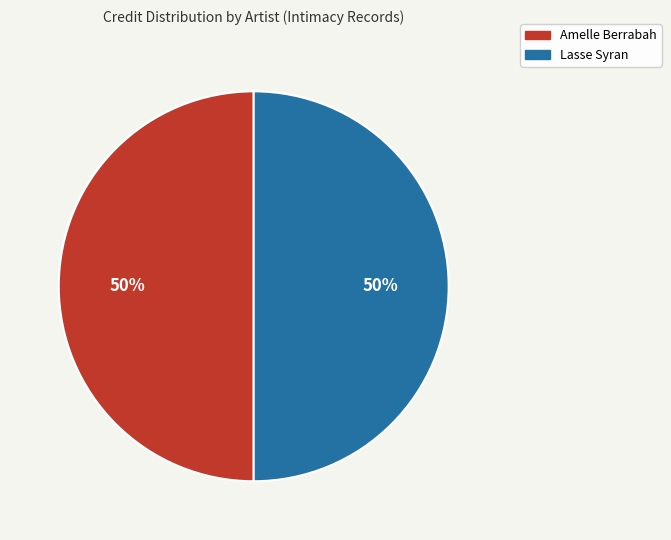

Approximately how many times larger is the value at Amelle Berrabah compared to Lasse Syran?

1.0